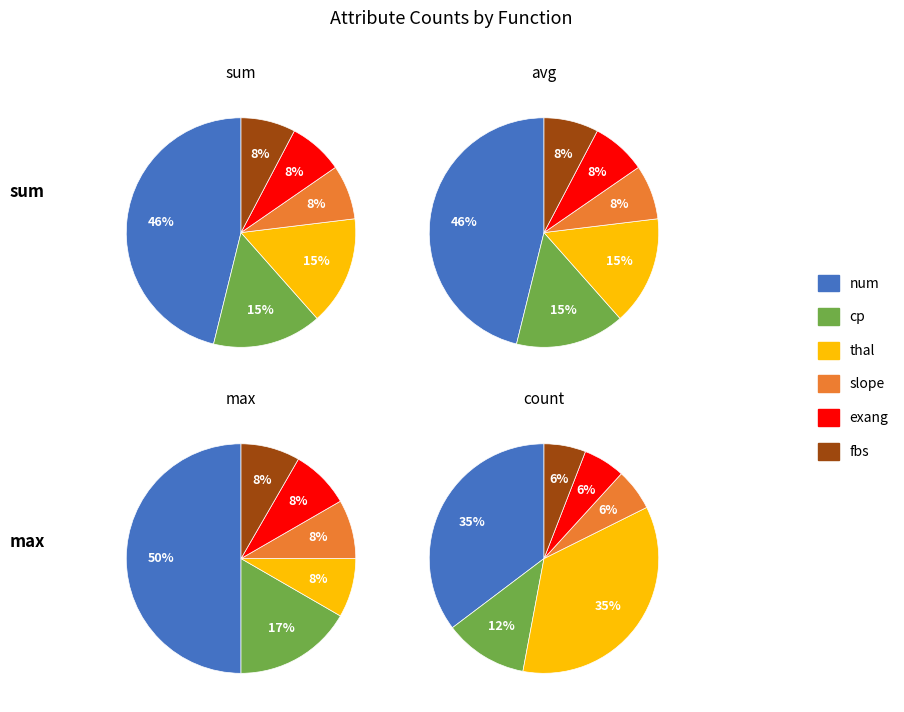

The fbs slice represents 19% of the pie. True or false?

False